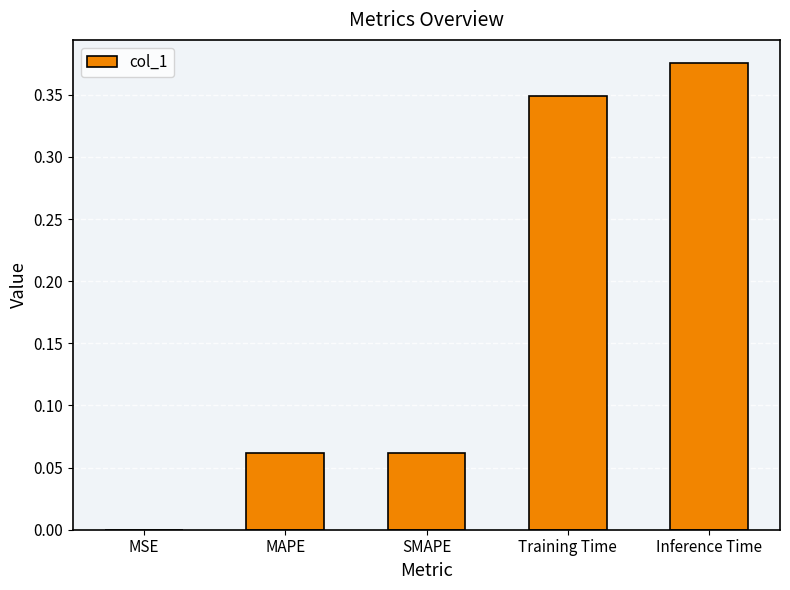

Which has a higher value, Inference Time or Training Time?

Inference Time